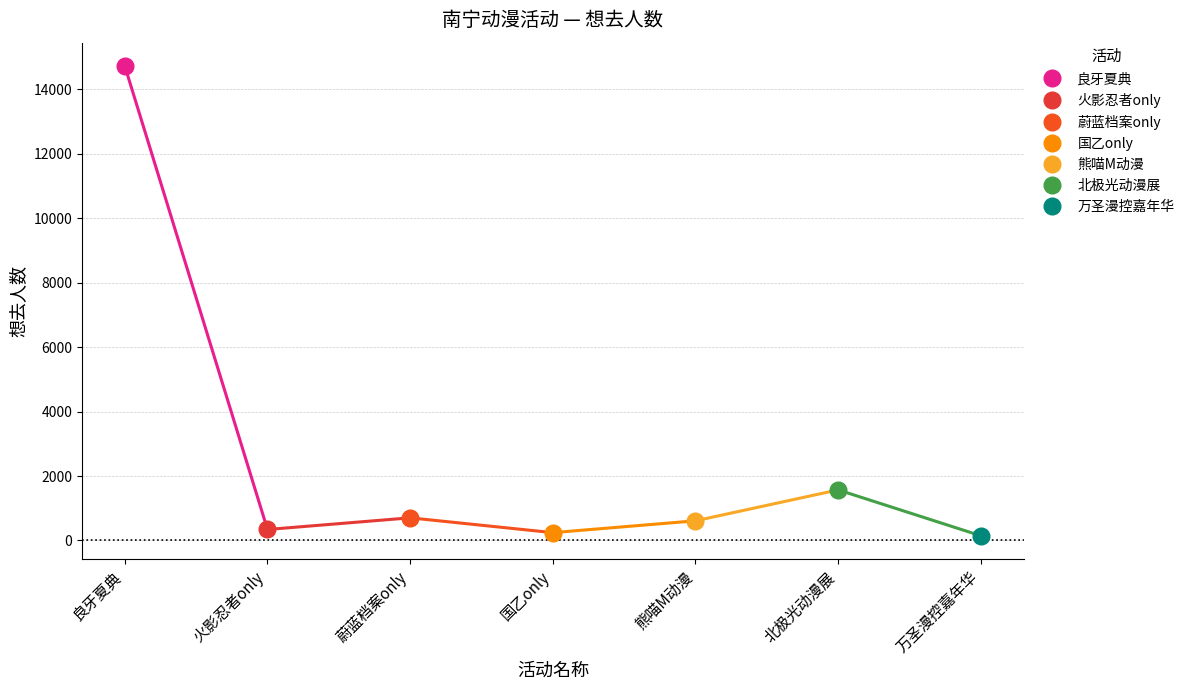

At which category does the chart reach its minimum across all series?

6